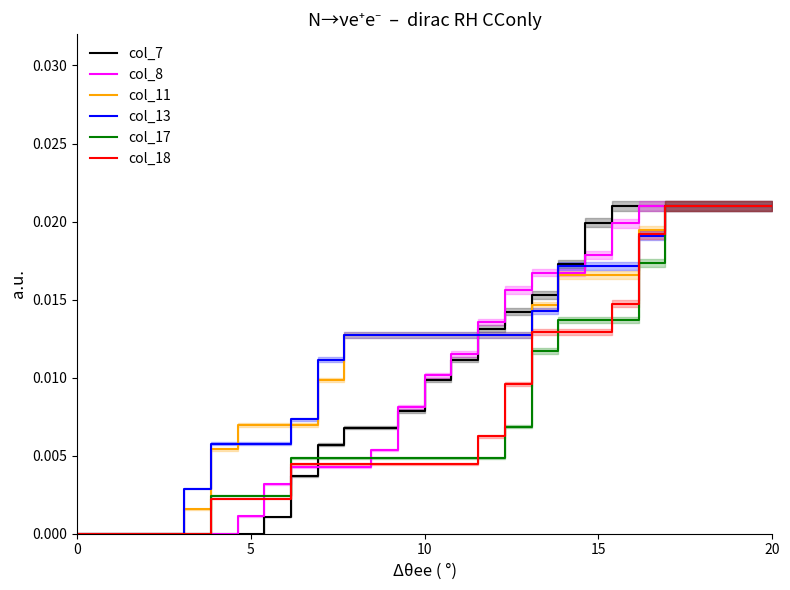

The col_8 series shows 0.0 at 0. True or false?

True